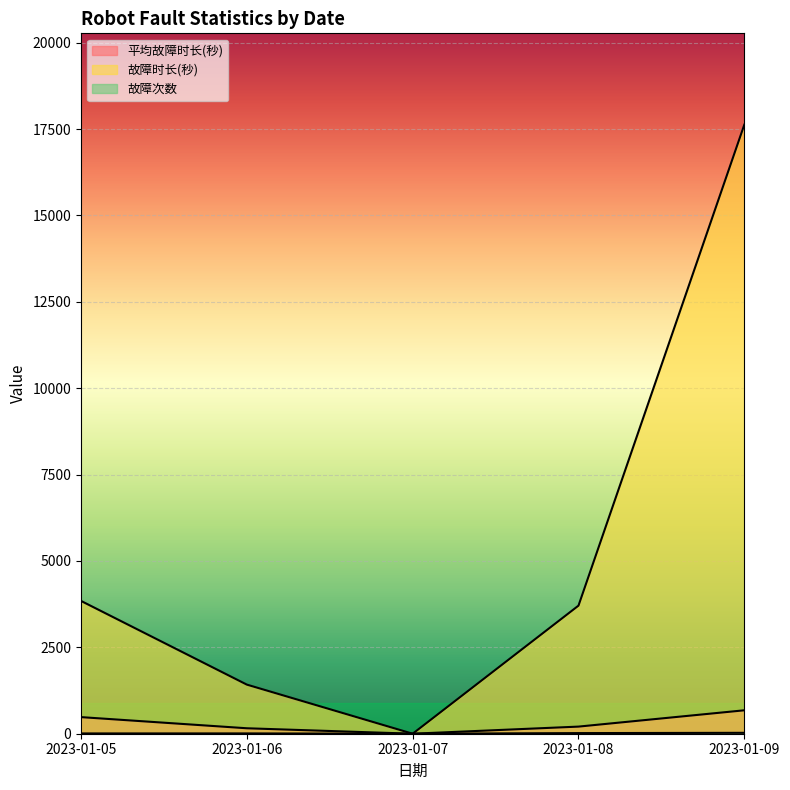

Where is 平均故障时长(秒) nearest to the value 338?

2023-01-08